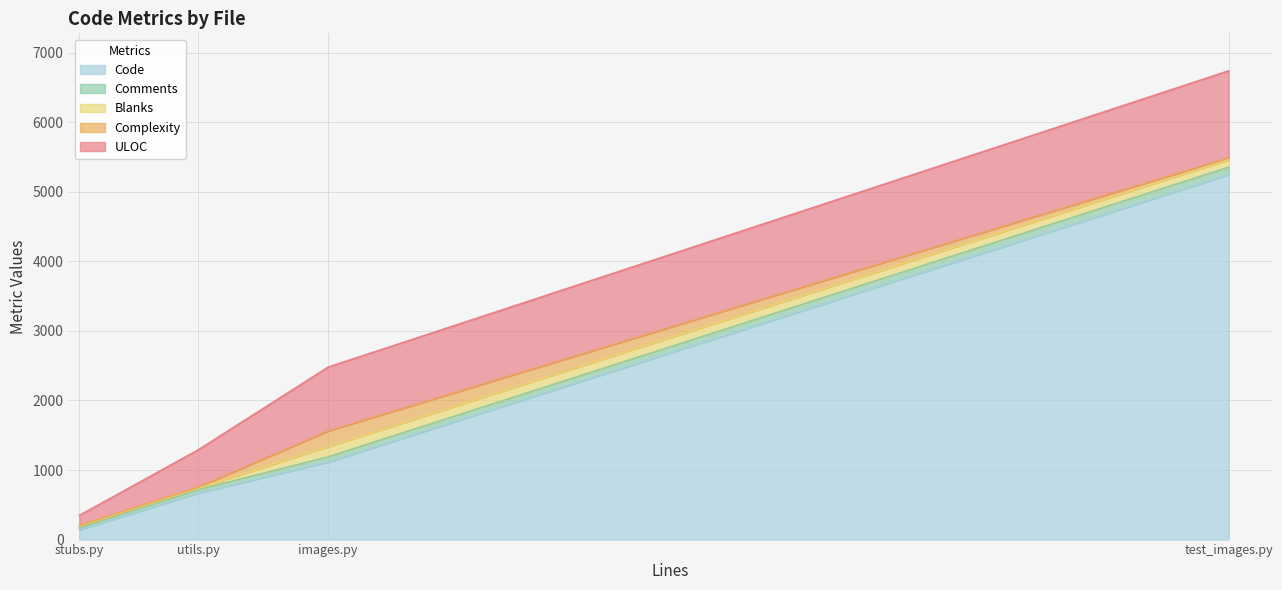

Which category has the lowest value in the Code series?

stubs.py